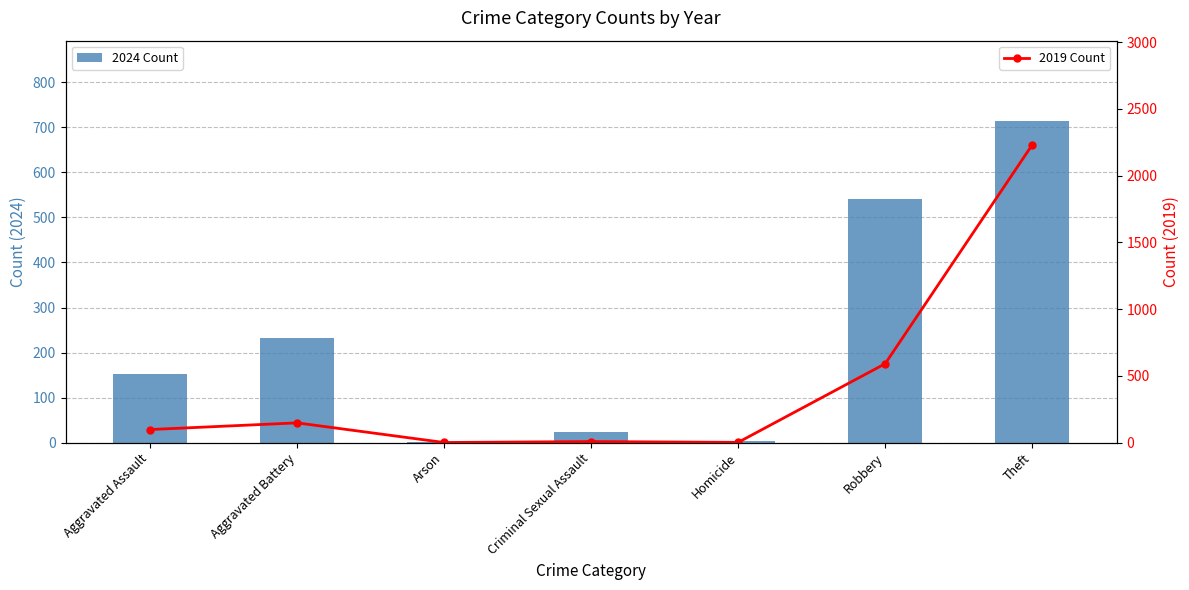

Is the value of 2019 Count at Arson greater than the value of 2024 Count at Aggravated Battery?

No